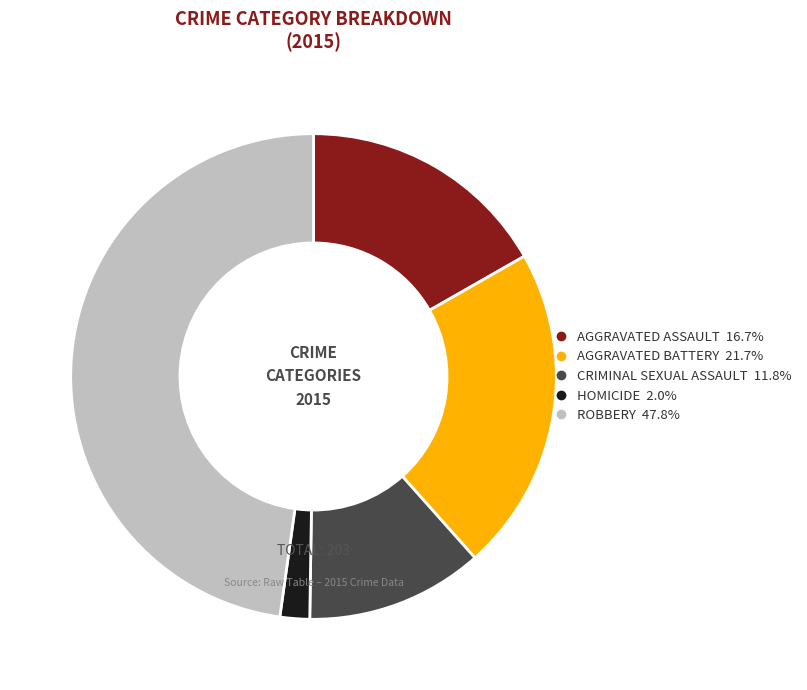

Is there a majority slice in this chart?

No